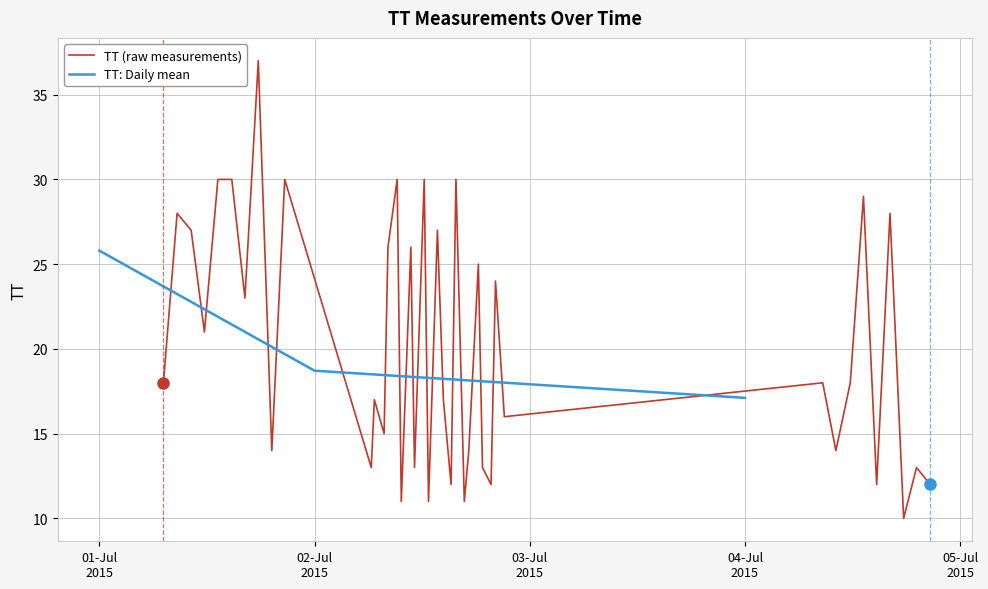

What is the highest value of the TT (raw measurements) series?

37